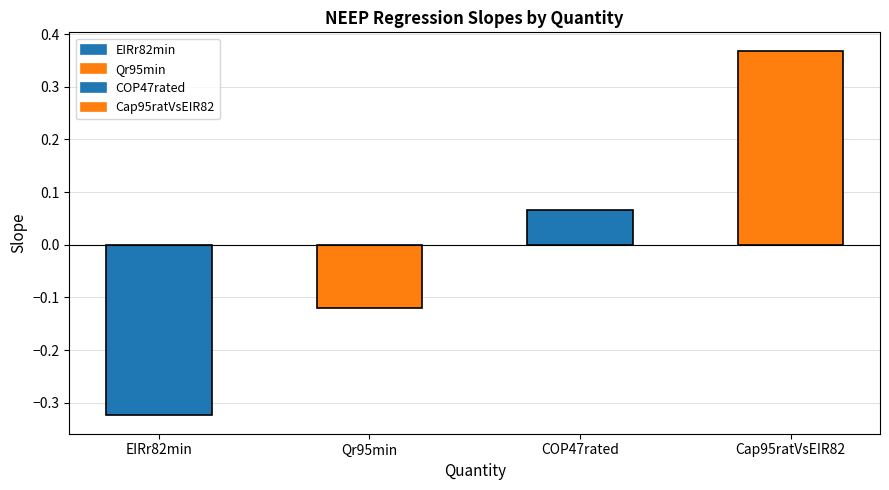

Are the bars horizontal?

No